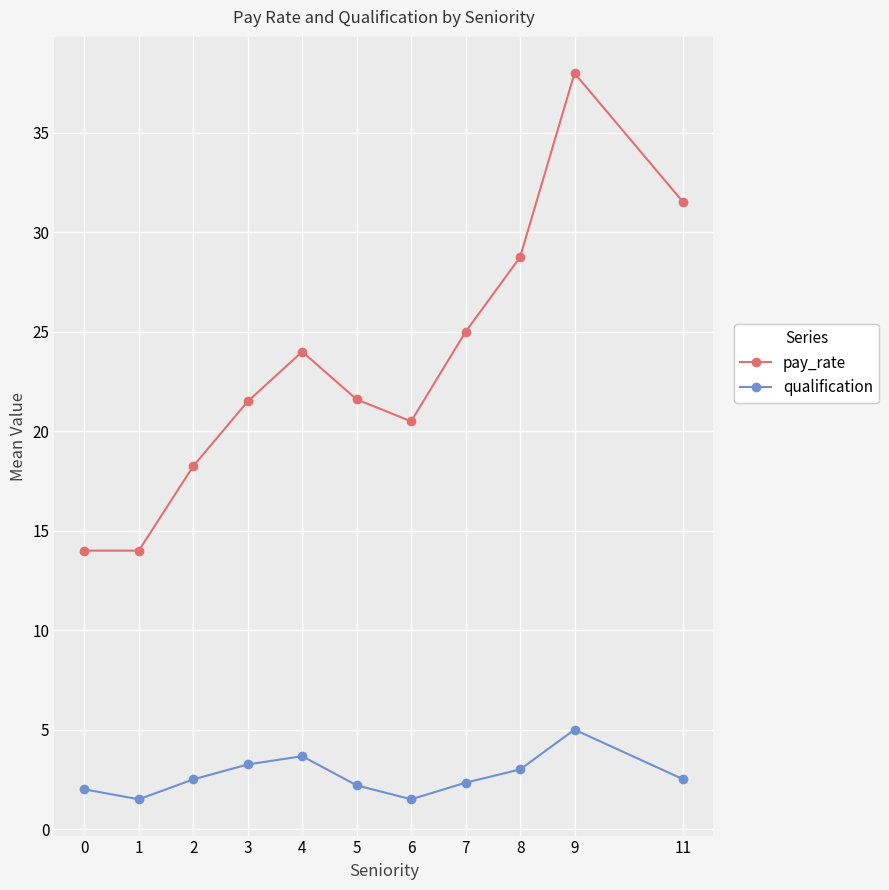

List the series in order of their overall mean, highest first.

pay_rate, qualification